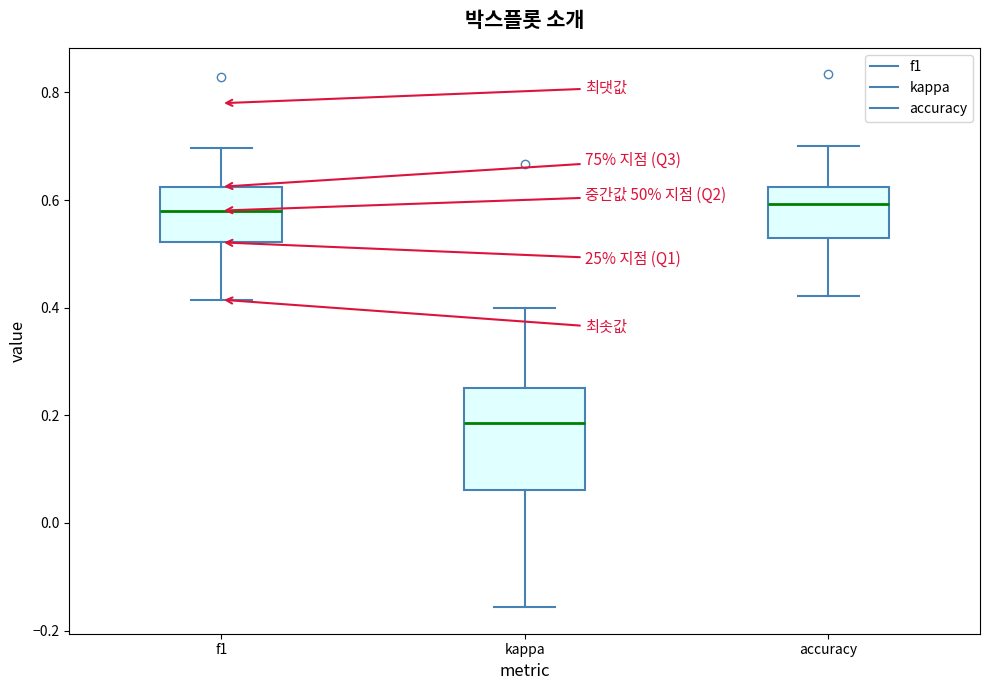

Reading left to right, read every box against the y-axis: the position of its median line, the range the box covers, and the ends of its whiskers. The values are not printed on the chart, so give them approximately, as read against the axis.

f1: median 0.58, box 0.52 to 0.62, whiskers 0.42 to 0.70
kappa: median 0.18, box 0.06 to 0.26, whiskers -0.16 to 0.40
accuracy: median 0.60, box 0.54 to 0.62, whiskers 0.42 to 0.70